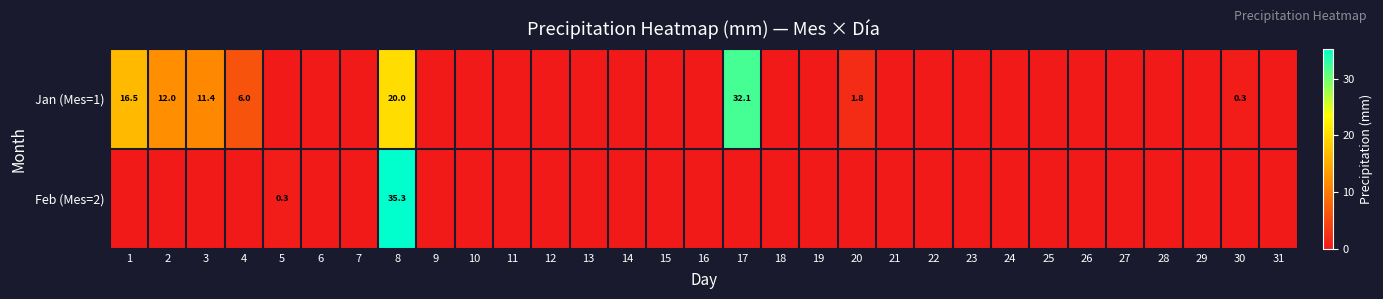

Rank the series by their average value, from lowest to highest.

Feb (Mes=2), Jan (Mes=1)